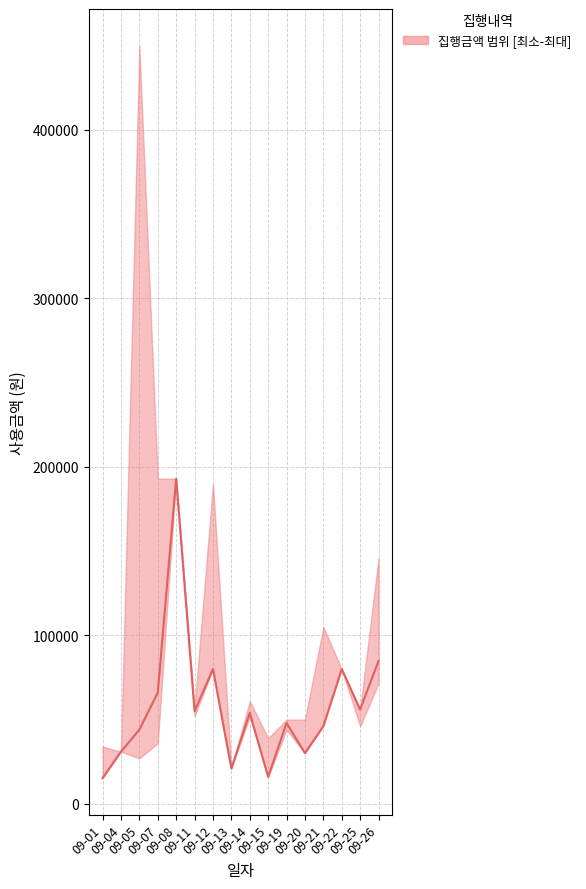

The chart shows a value of 32837 at 09-14. True or false?

False